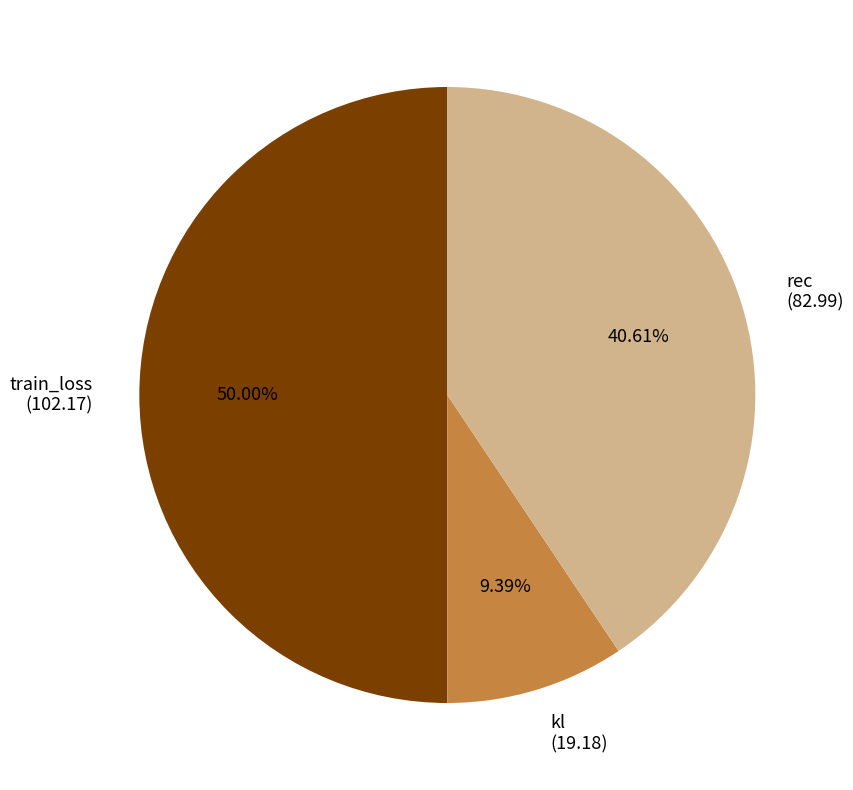

To the nearest percent, what is the difference between the rec and kl slice percentages?

31%